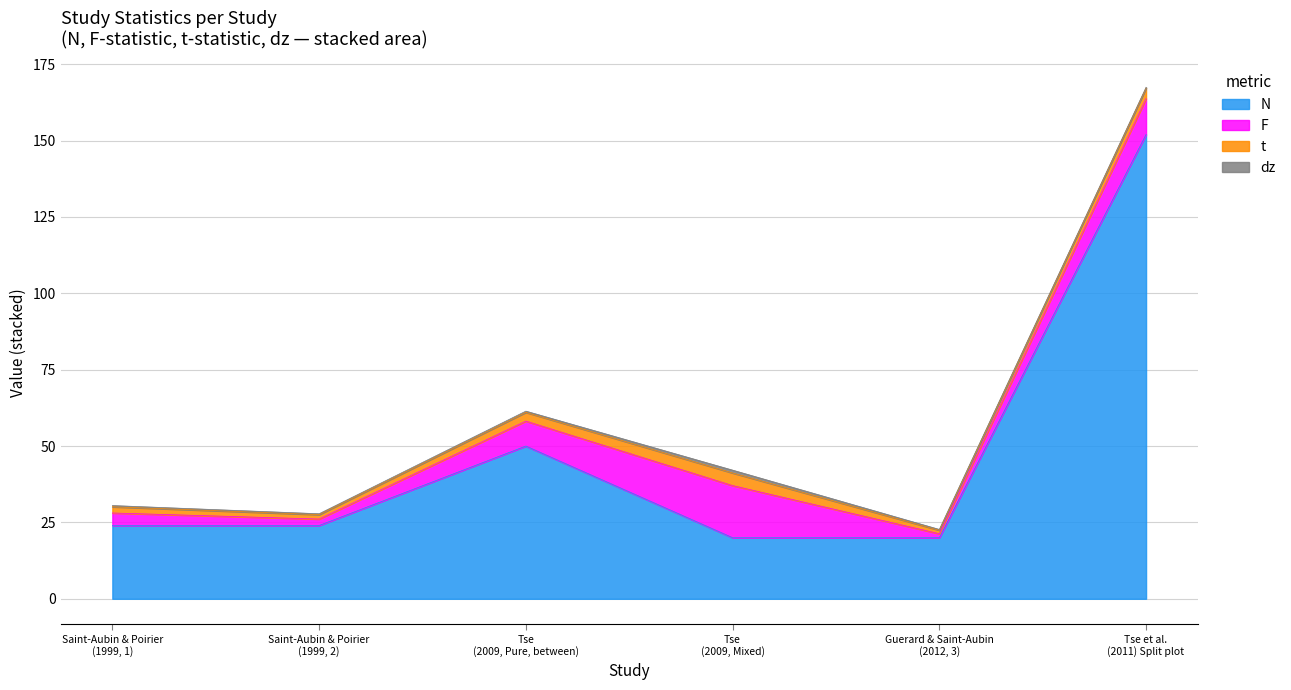

What is the label of the 3rd point from the right?

Tse (2009, Mixed)